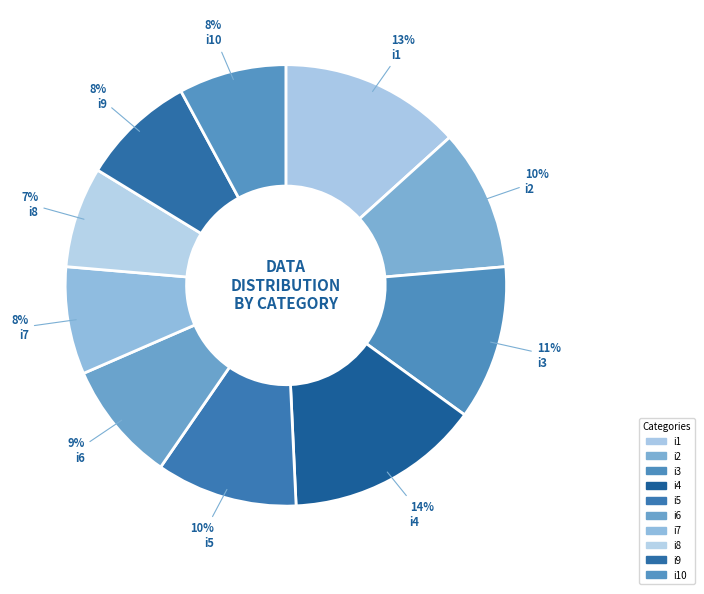

Rank the categories by value from highest to lowest.

i4, i1, i3, i2, i5, i6, i9, i7, i10, i8